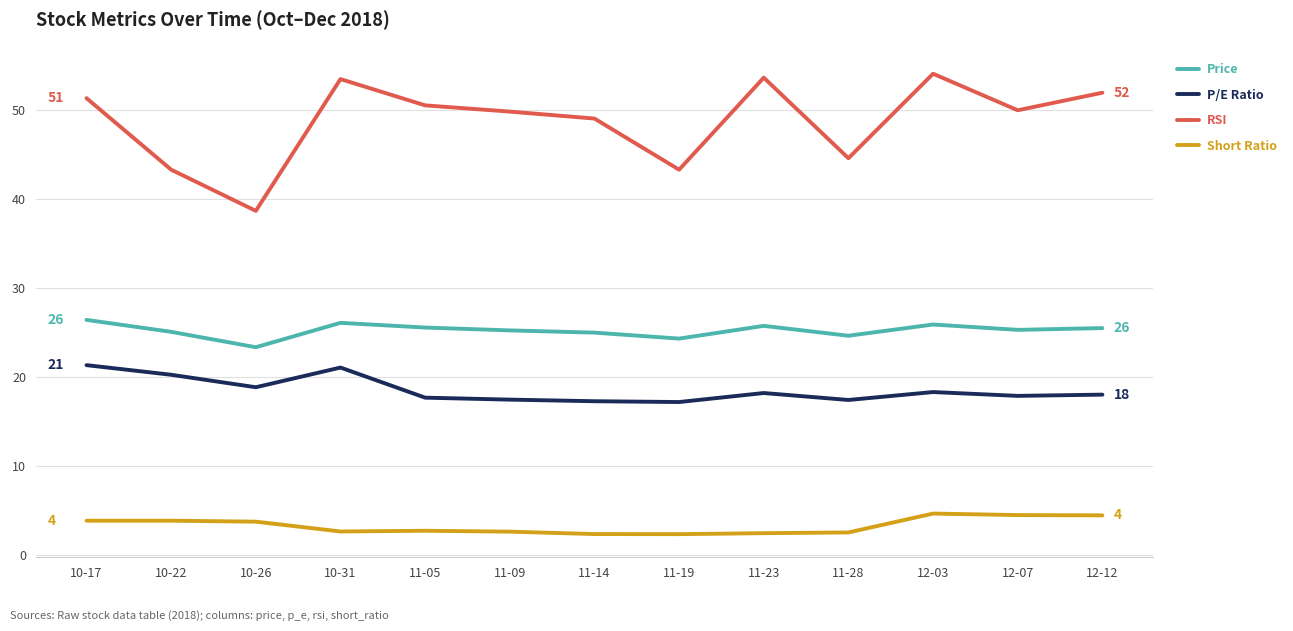

What position from the left is 11-23?

9